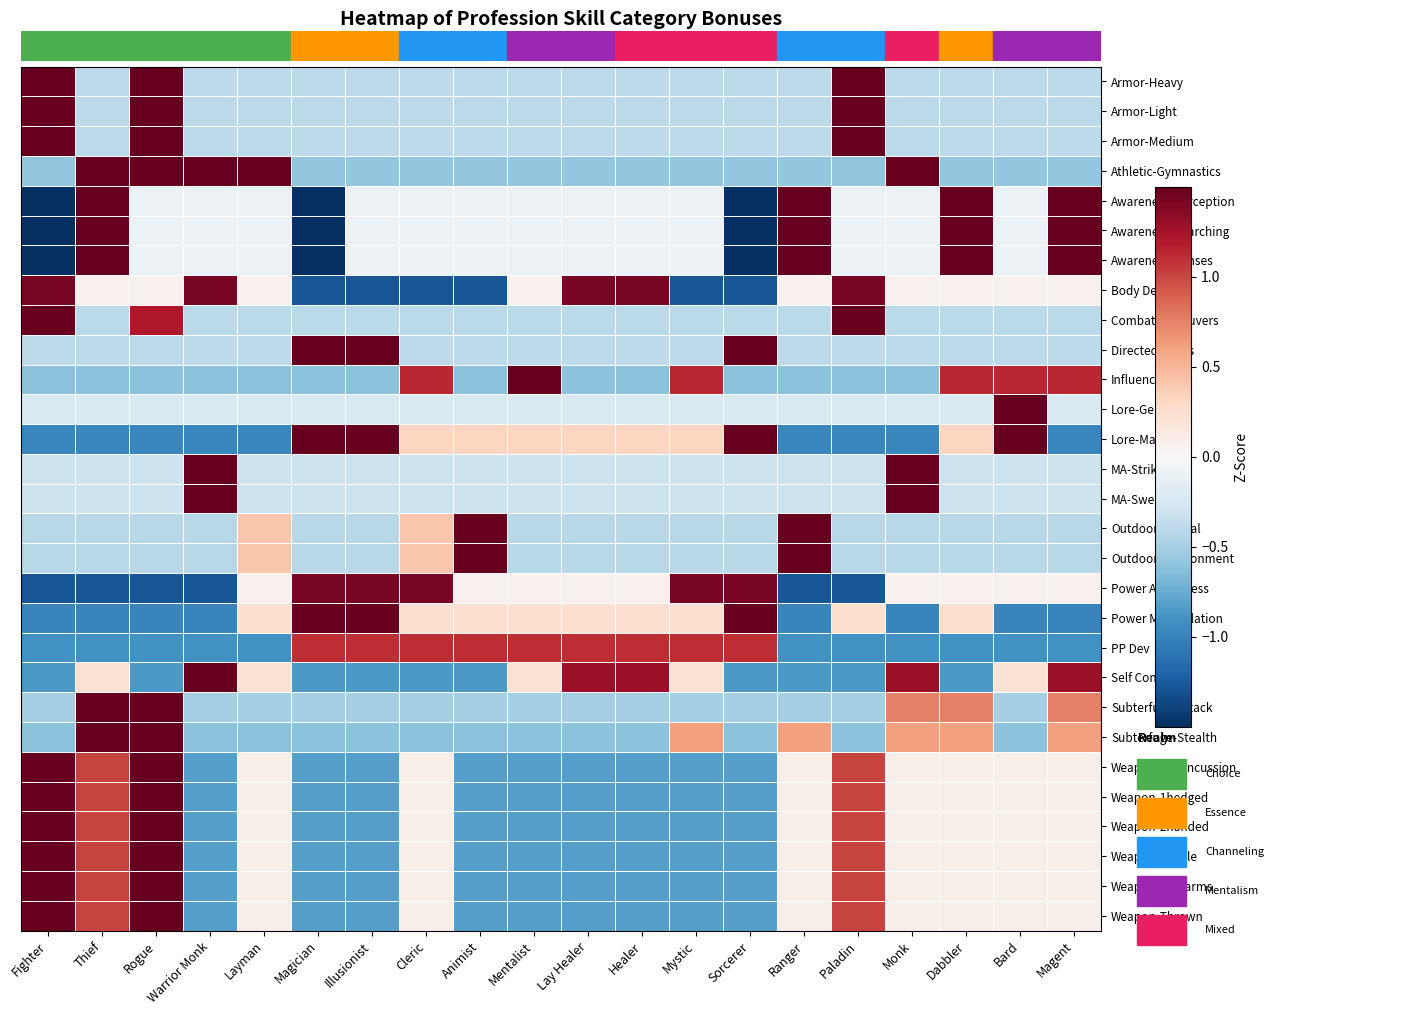

Rank the series at Fighter from lowest to highest value.

Awareness-Perception, Awareness-Searching, Awareness-Senses, Power Awareness, Power Manipulation, Lore-Magical, PP Dev, Self Control, Subterfuge-Stealth, Influence, Athletic-Gymnastics, Subterfuge-Attack, Outdoor-Animal, Outdoor-Environment, Directed Spells, MA-Strikes, MA-Sweeps, Lore-General, Body Dev, Combat Maneuvers, Weapon-1hconcussion, Weapon-1hedged, Weapon-2handed, Weapon-Missile, Weapon-Polearms, Weapon-Thrown, Armor-Heavy, Armor-Light, Armor-Medium